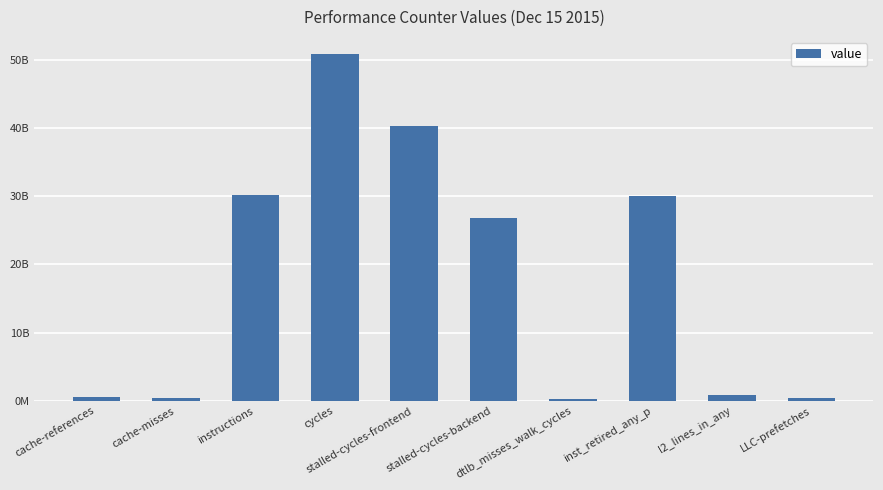

List the labels in order of value, smallest first.

dtlb_misses_walk_cycles, LLC-prefetches, cache-misses, cache-references, l2_lines_in_any, stalled-cycles-backend, inst_retired_any_p, instructions, stalled-cycles-frontend, cycles